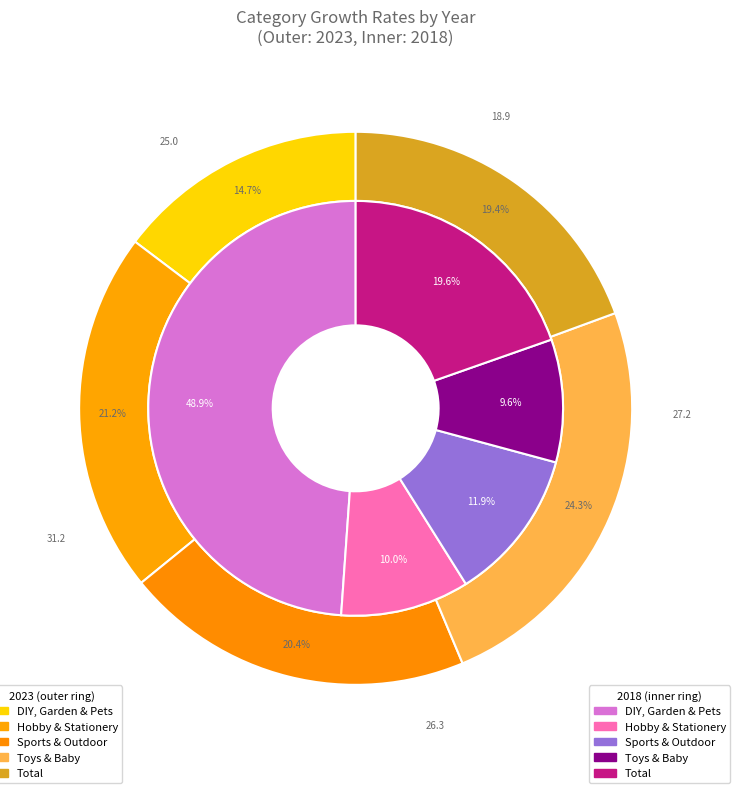

To the nearest percent, what percentage of the pie is DIY, Garden & Pets?

49%